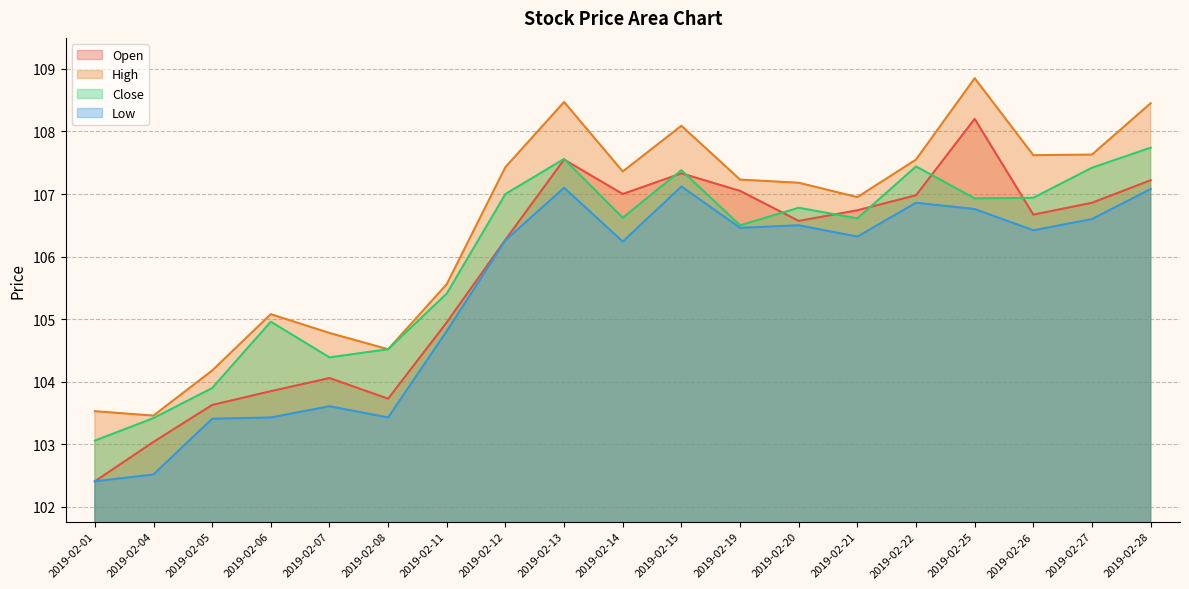

The Open series shows 187.6 at 2019-02-15. True or false?

False